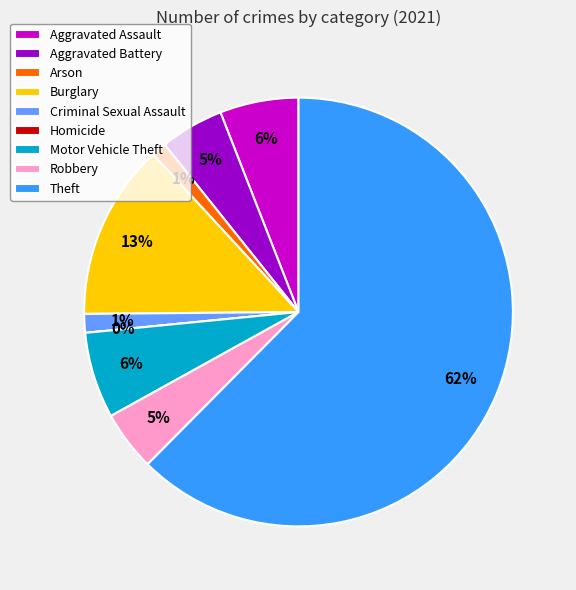

True or false: Robbery accounts for 1% of the total.

False